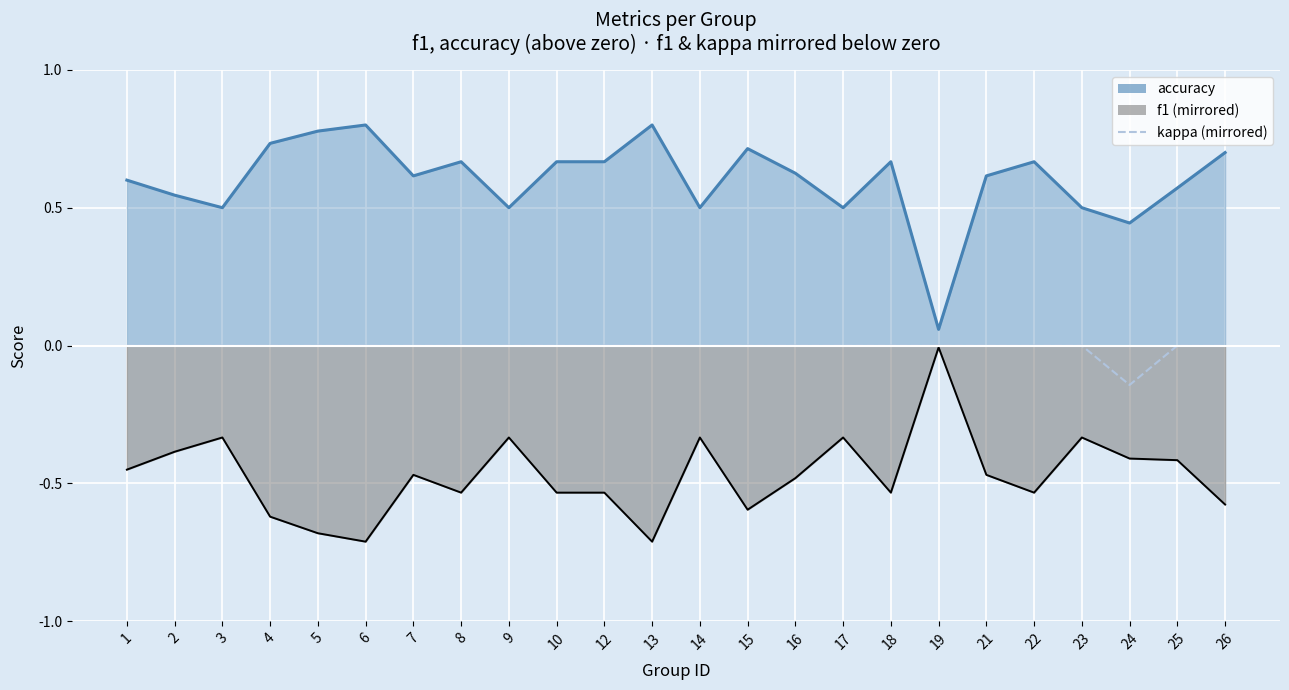

Which has a higher value, 2 or 14?

2